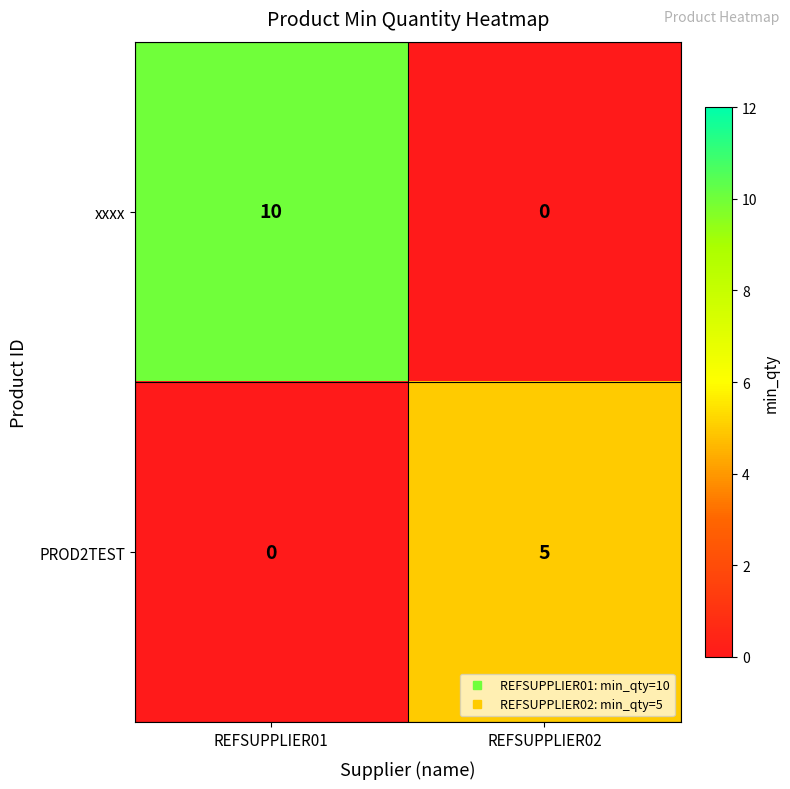

The xxxx series shows -7 at REFSUPPLIER02. True or false?

False